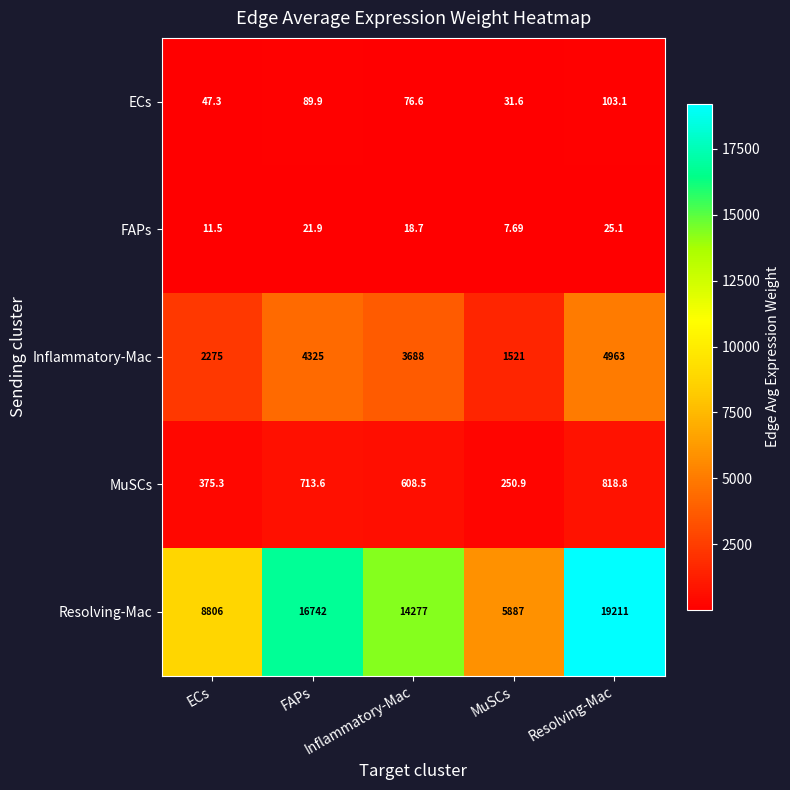

Which series has the largest total across all categories?

Resolving-Mac